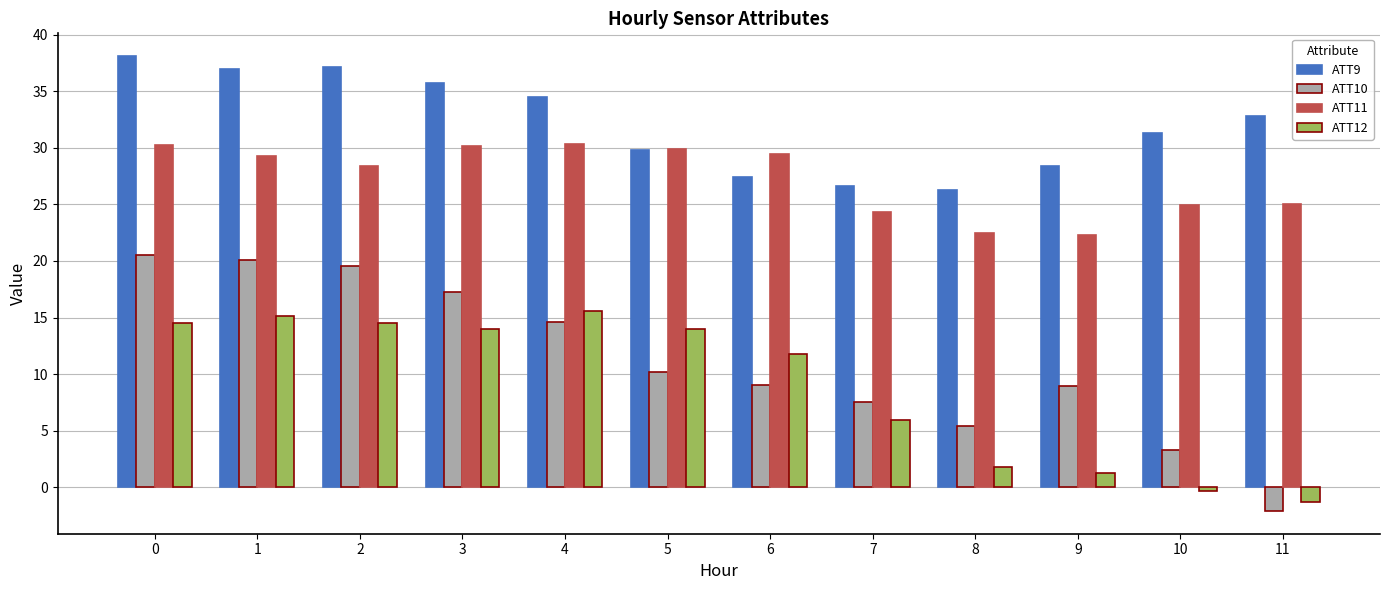

What is the total value across all series at 5?

83.9